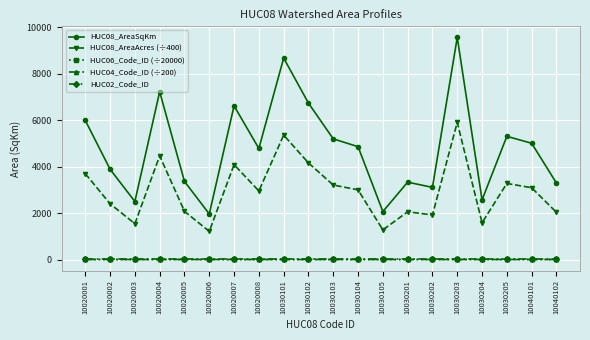

True or false: HUC08_AreaSqKm has more than 1 points higher than both neighbors.

True